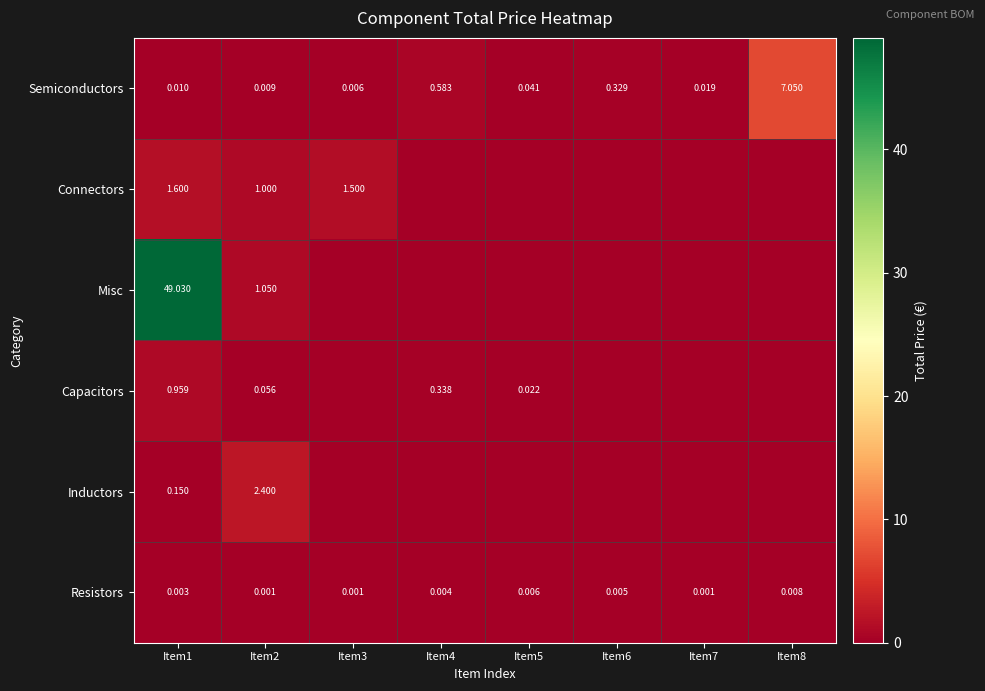

The value of Capacitors at Item6 is 0.0. True or false?

True